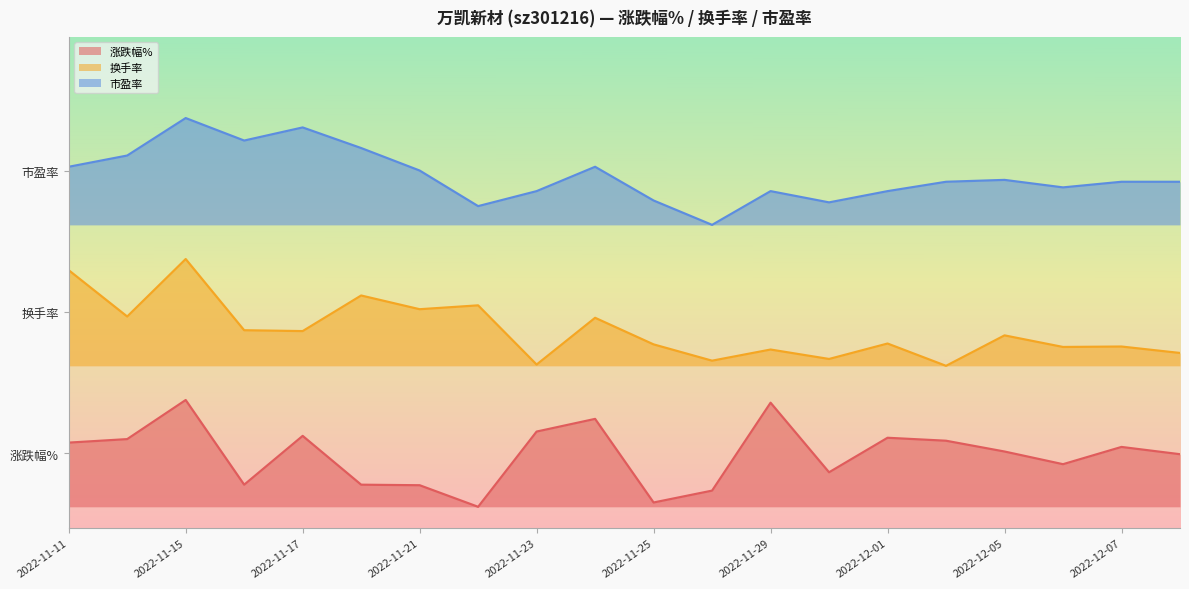

At which category is the sum across all series the highest?

2022-11-15